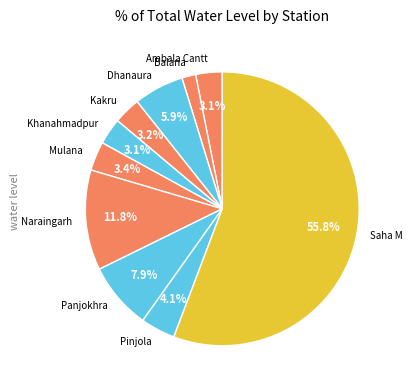

Which slice is the smallest?

Balana